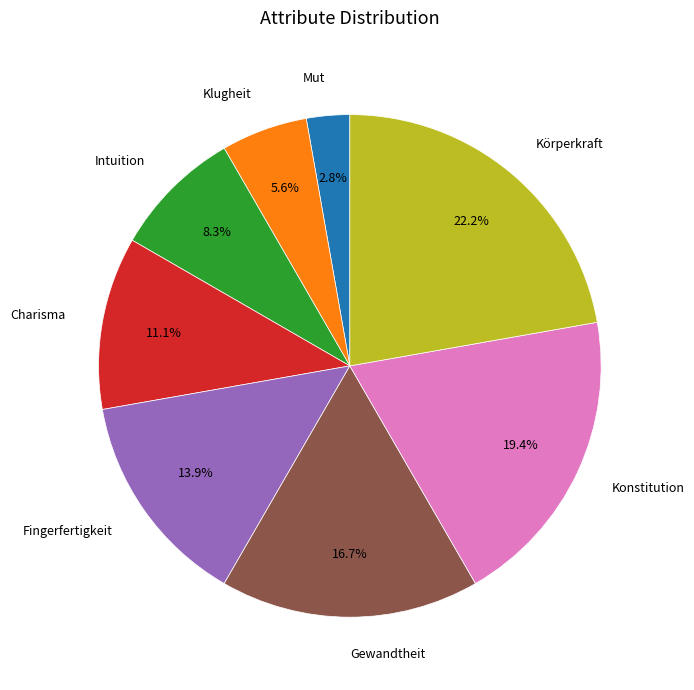

What is the smallest slice in the pie chart?

Mut